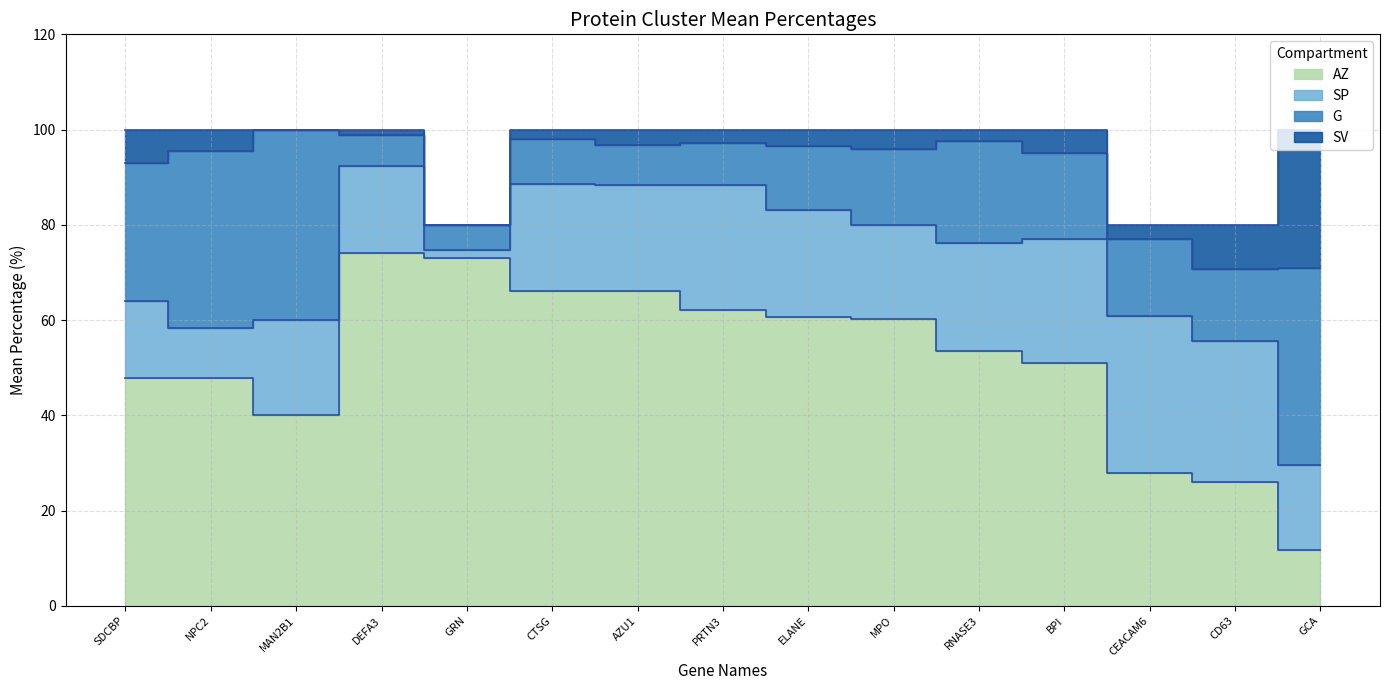

What is the value of the SP point at the 10th from the left?

19.7